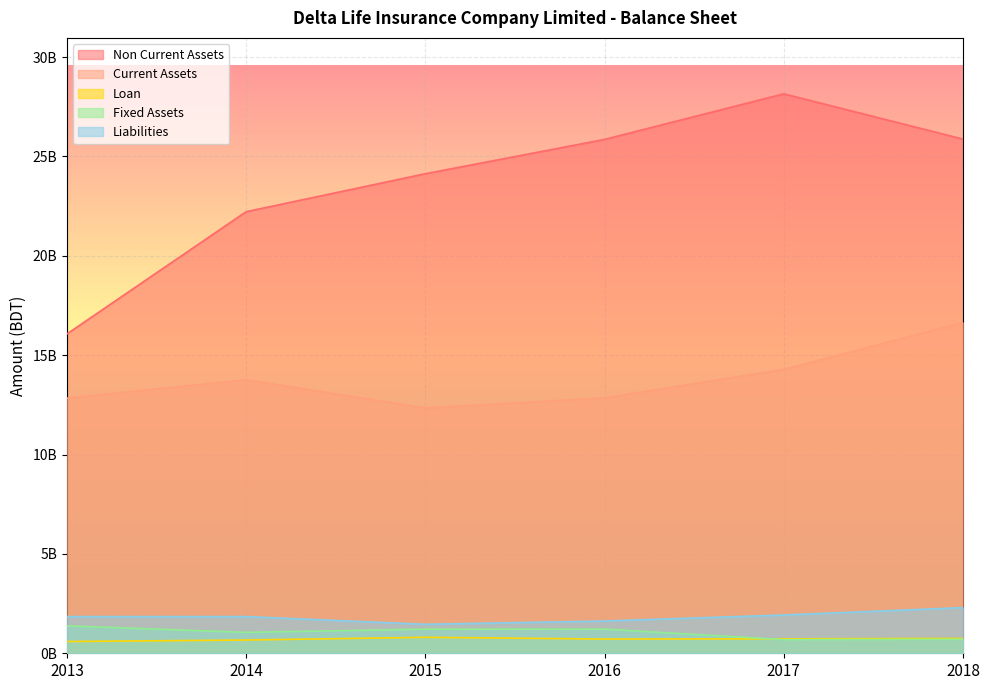

Which series changed the most between 2015 and 2016?

Non Current Assets